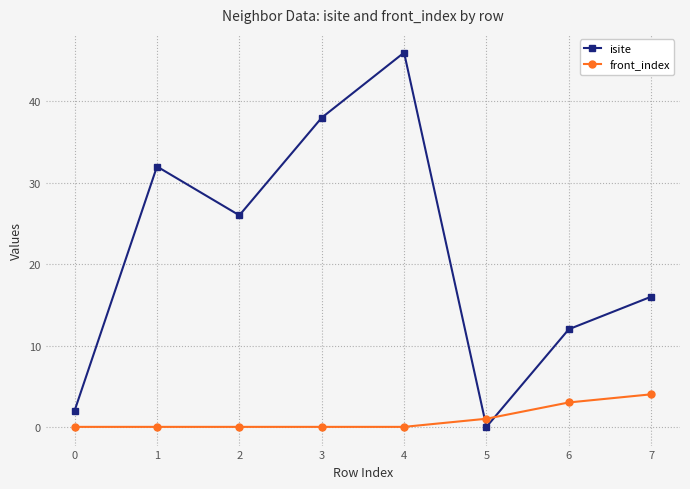

Does the chart display data point markers on the line(s)?

Yes